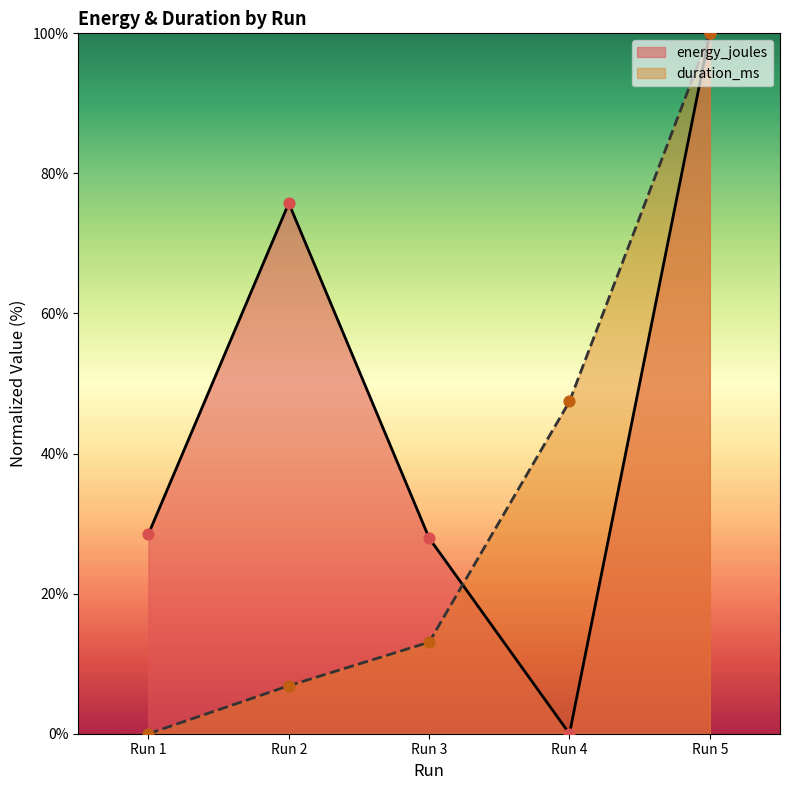

Which series has the largest Y range (max minus min)?

energy_joules